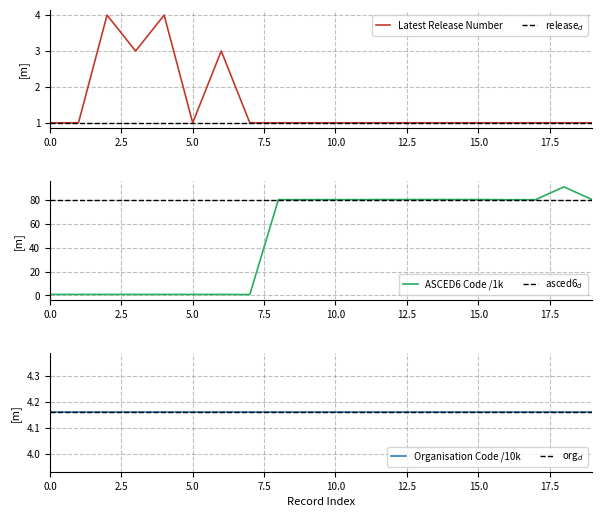

Between 13 and 15, which series saw the biggest shift?

latest_release_number